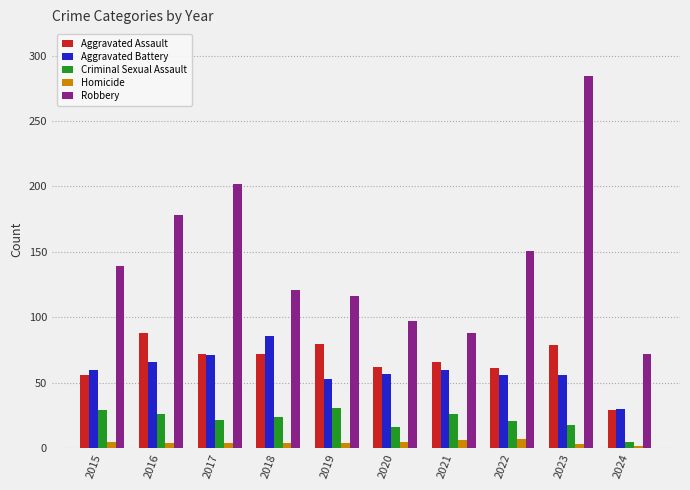

How many data points in Criminal Sexual Assault are less than 24?

5